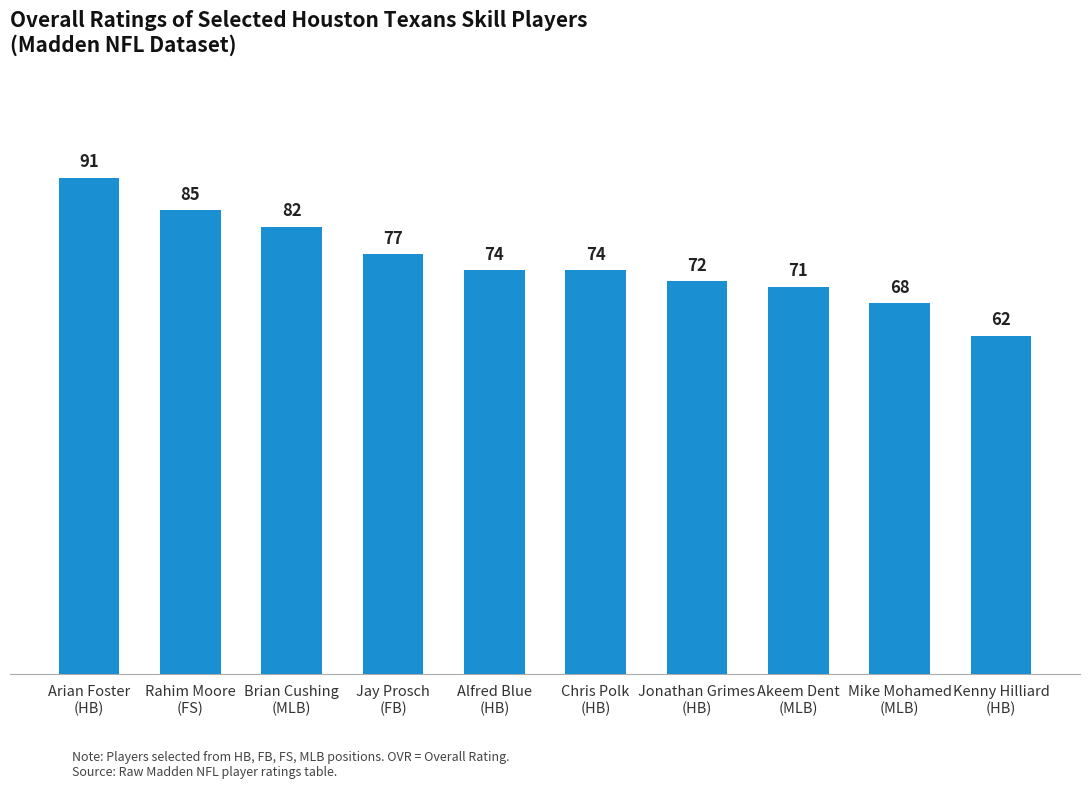

How many distinct data groups are displayed?

1